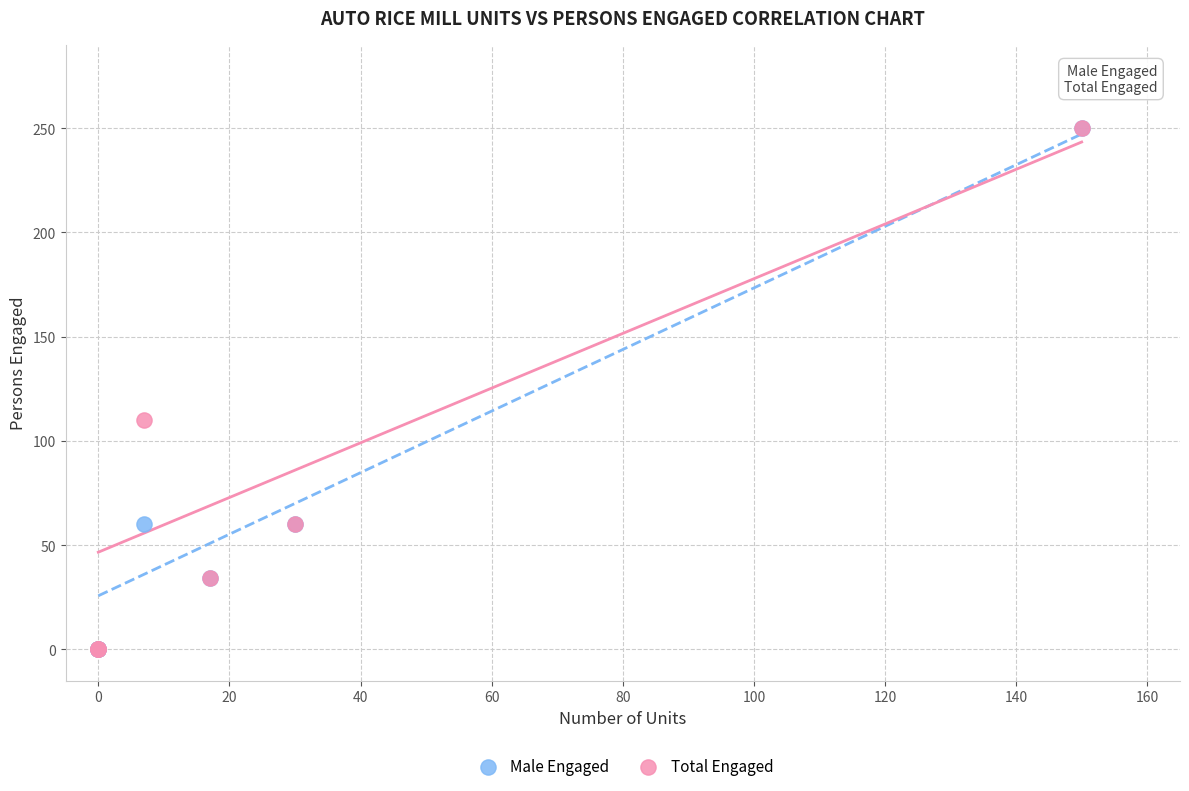

Across all series, what Y value is closest to 125?

110